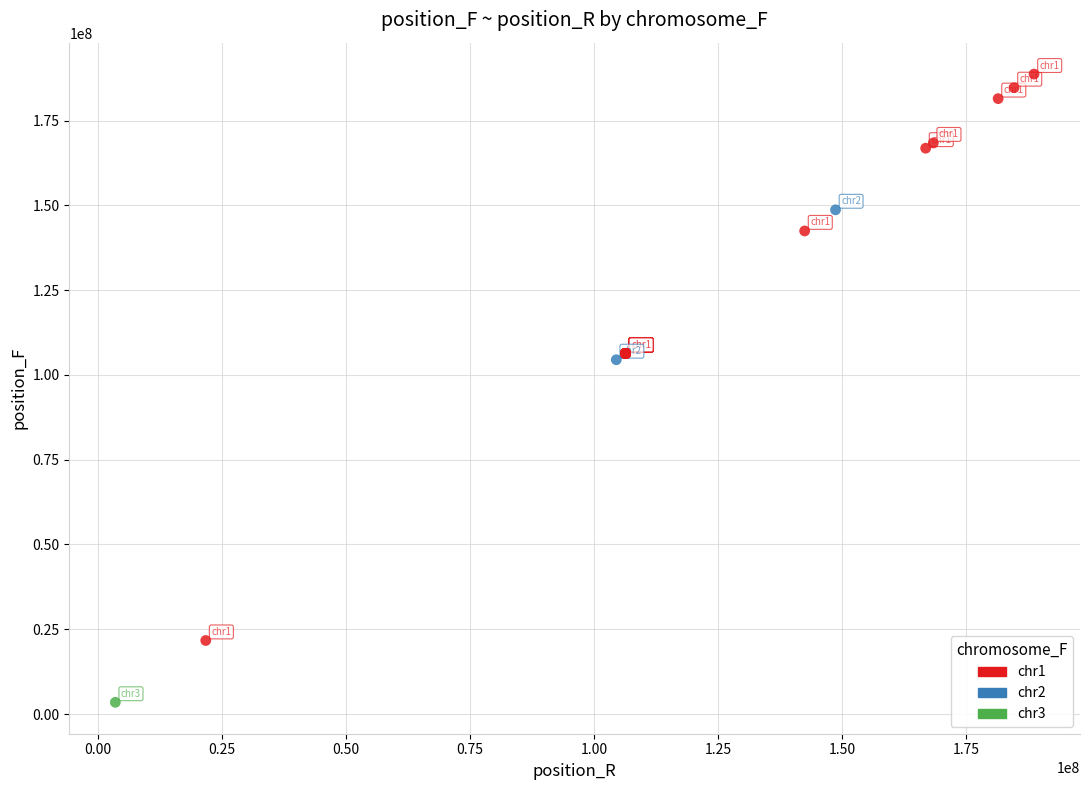

Which series contains the highest Y value?

chr1